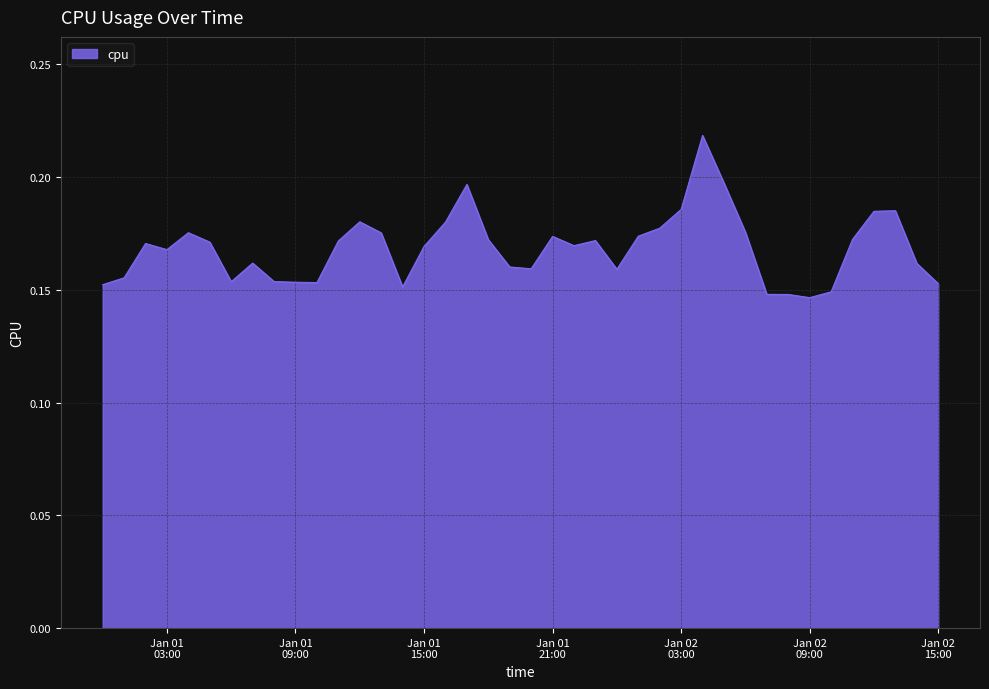

What is the sum of all values?

6.7